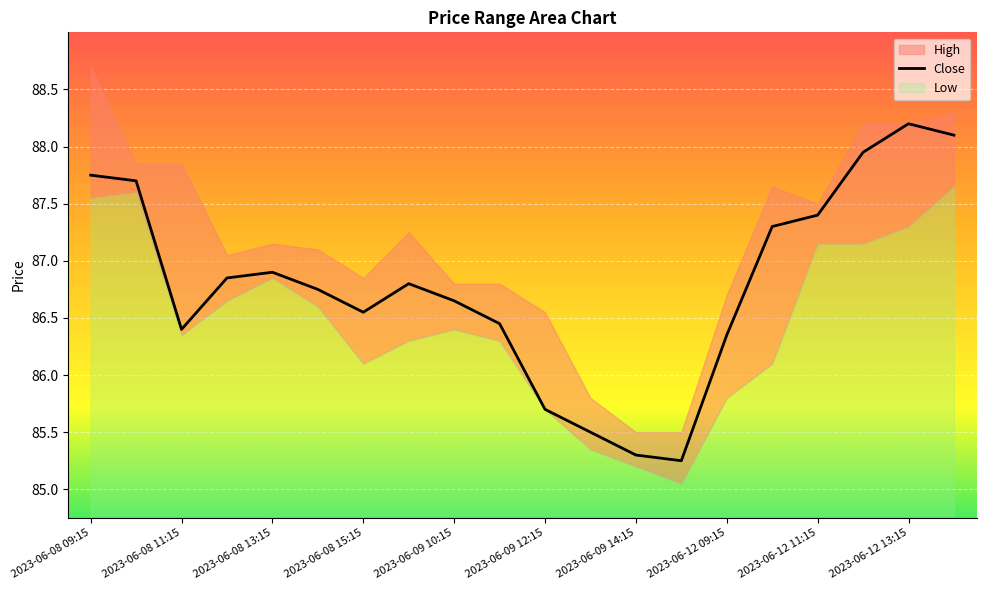

True or false: Close has a value of 58.5 at 2023-06-12 09:15.

False